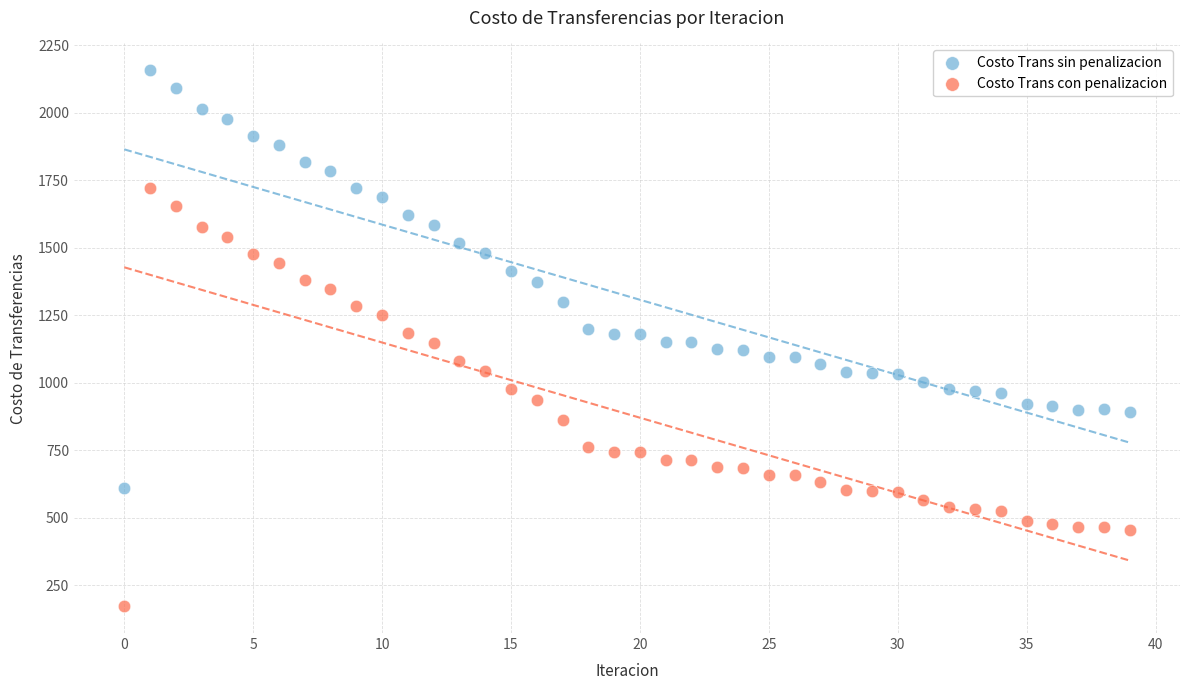

Which series contains the lowest Y value?

Costo Trans con penalizacion